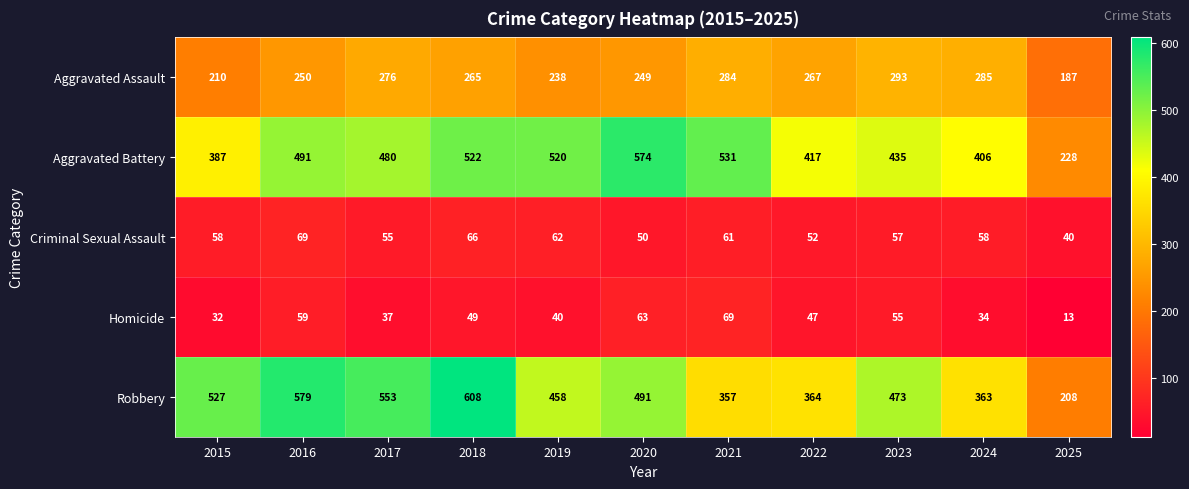

What is the sum of the Aggravated Assault values at 2015 and 2024?

495